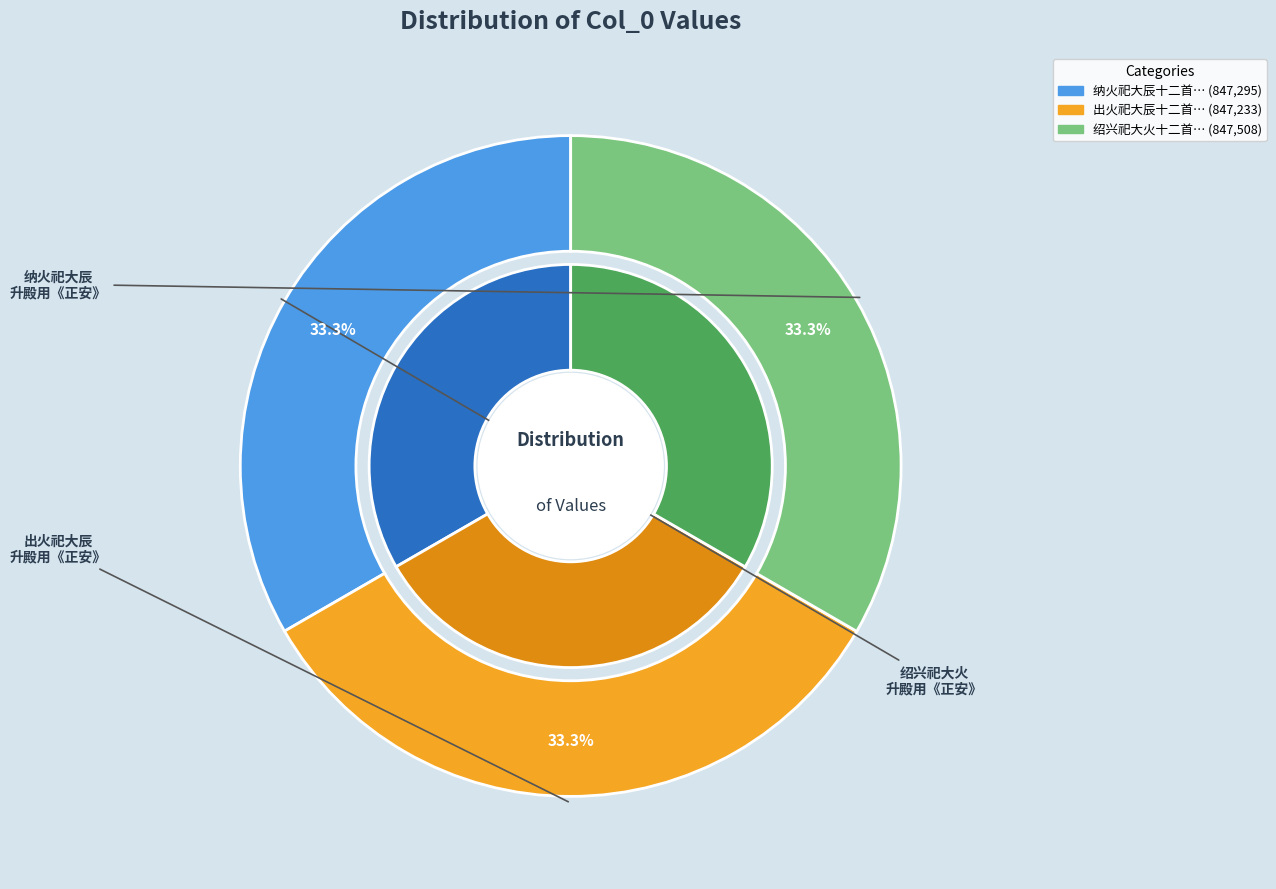

Is it true that 出火祀大辰十二首 升殿用《正安》。 is 45% of the pie?

False